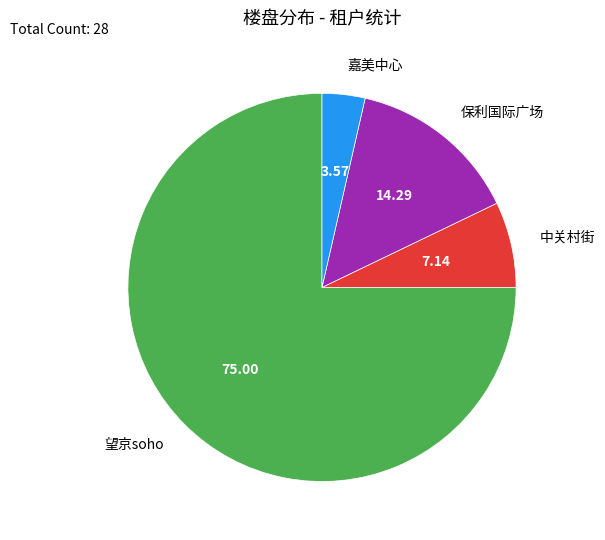

Is 望京soho the majority of the pie?

Yes